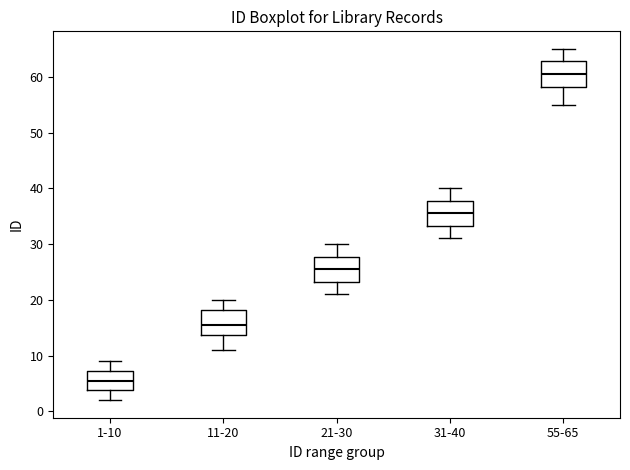

Reading left to right, read every box against the y-axis: the position of its median line, the range the box covers, and the ends of its whiskers. The values are not printed on the chart, so give them approximately, as read against the axis.

1-10: median 6, box 4 to 7, whiskers 2 to 9
11-20: median 16, box 14 to 18, whiskers 11 to 20
21-30: median 26, box 23 to 28, whiskers 21 to 30
31-40: median 36, box 33 to 38, whiskers 31 to 40
55-65: median 61, box 58 to 63, whiskers 55 to 65